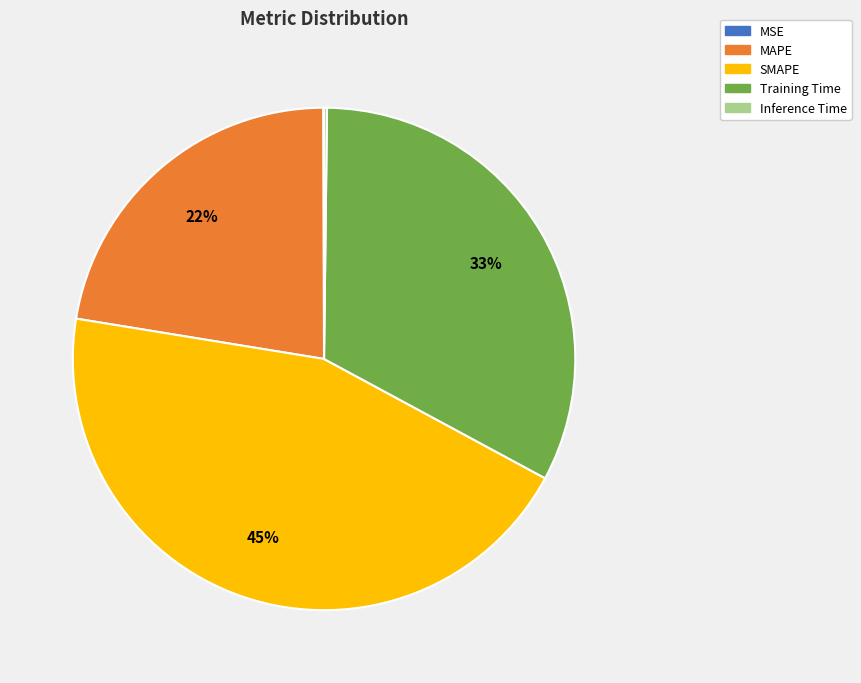

True or false: MAPE accounts for 22% of the total.

True